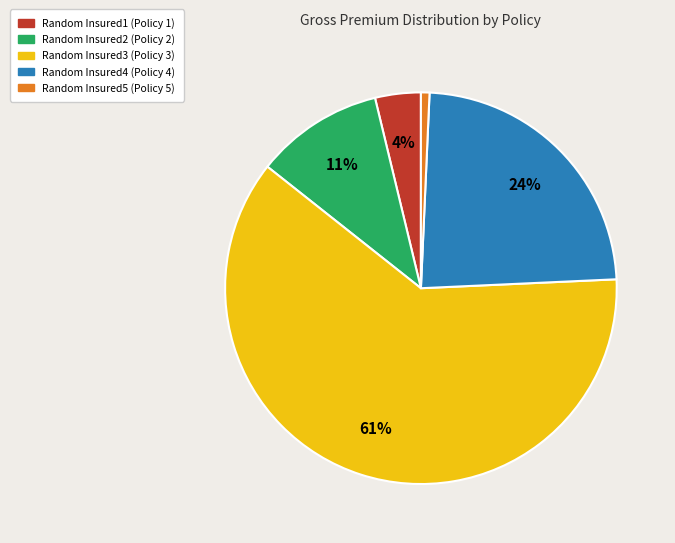

How many slices are in this pie chart?

5